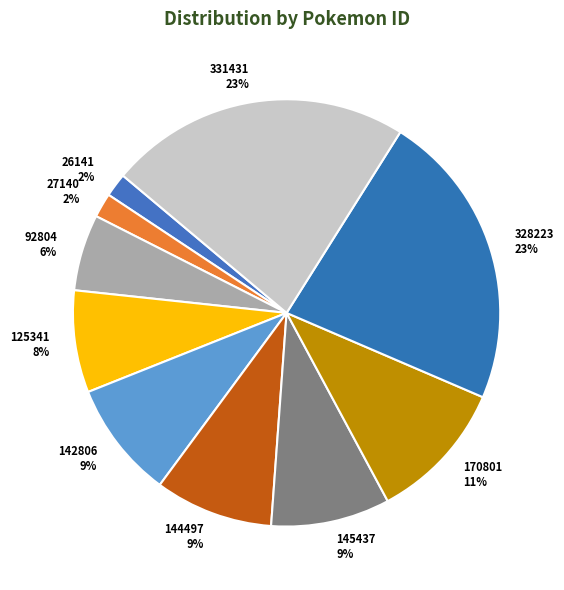

True or false: 170801 accounts for 23% of the total.

False